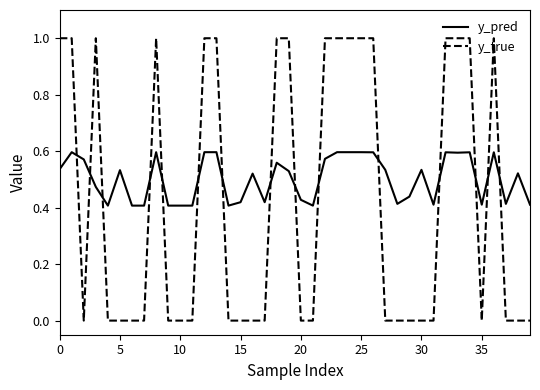

Rank the series by their average value, from lowest to highest.

y_true, y_pred